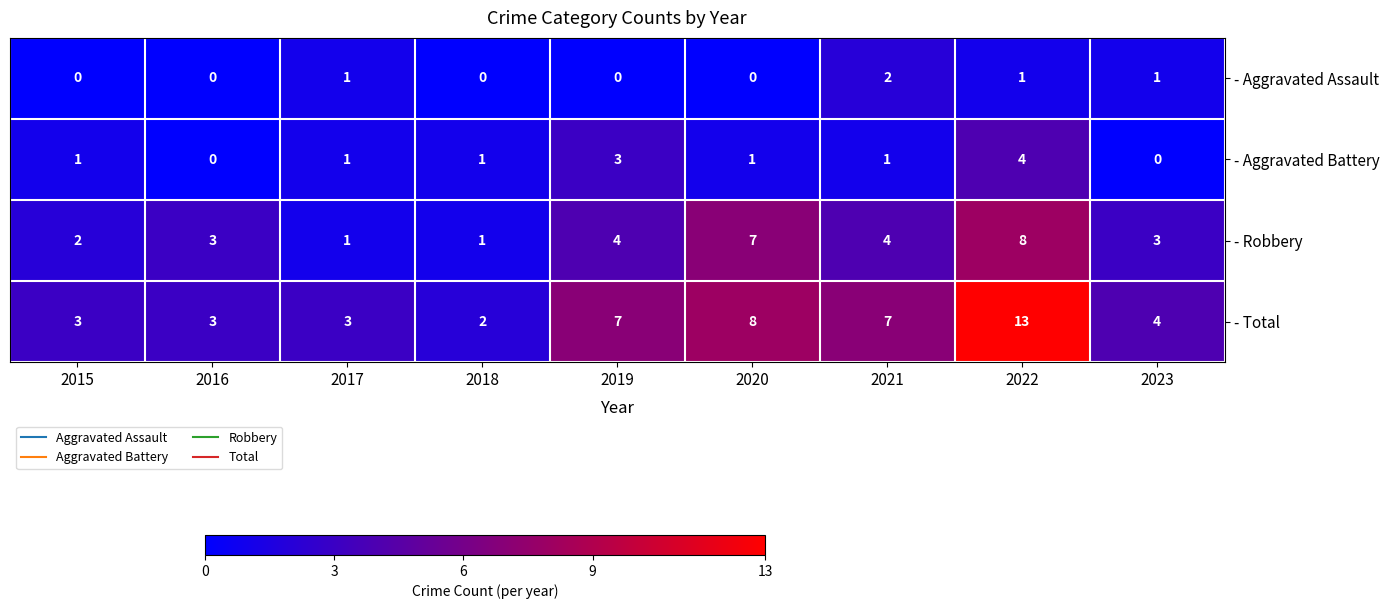

How many - Aggravated Battery values are between 1 and 2?

5